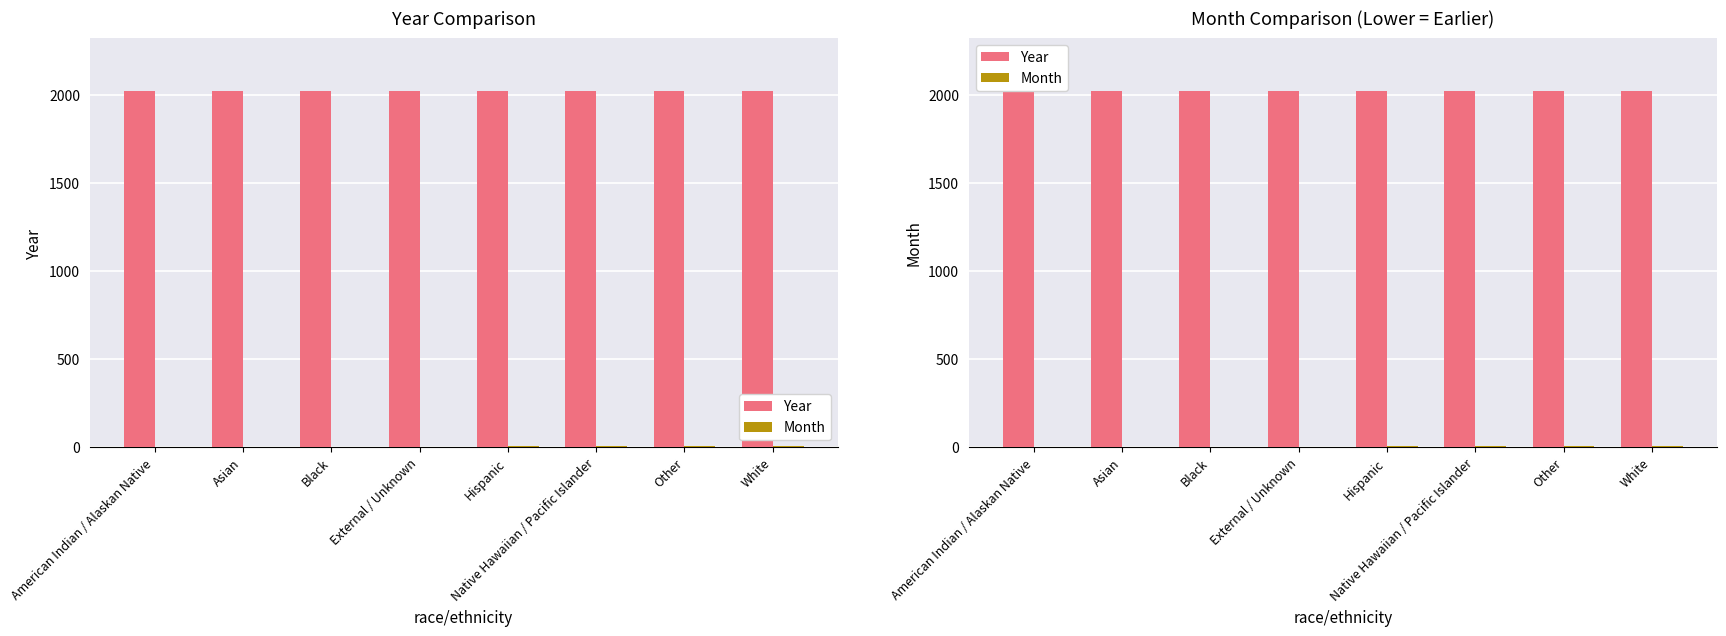

Between Asian and Black, which series saw the biggest shift?

Month